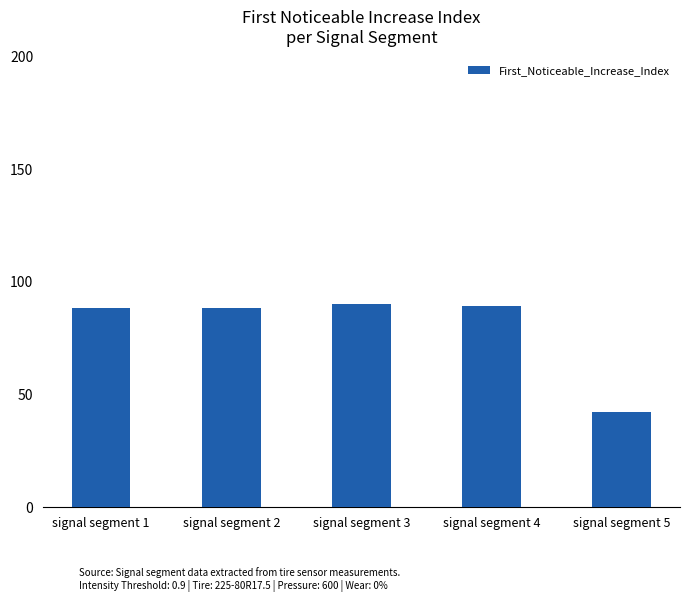

True or false: the data shows 90 at signal segment 3.

True